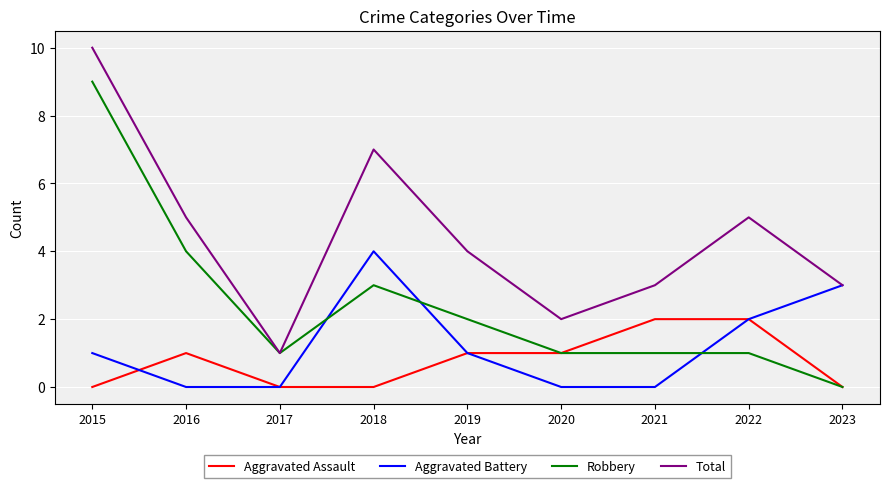

Rank the series by their maximum value, from lowest to highest.

Aggravated Assault, Aggravated Battery, Robbery, Total